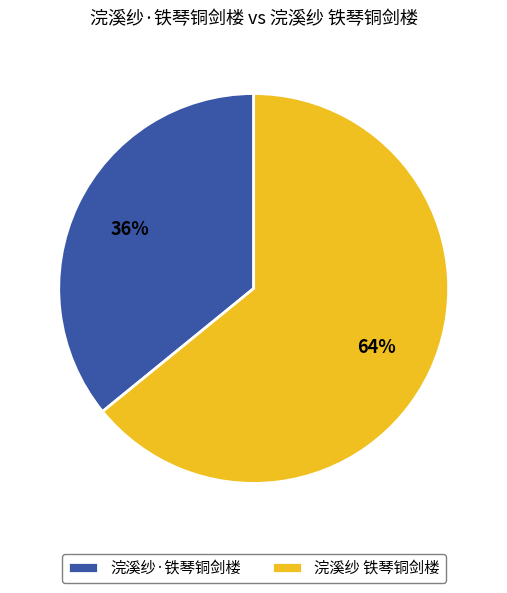

To the nearest percent, what is the combined percentage of 浣溪纱·铁琴铜剑楼 and 浣溪纱 铁琴铜剑楼?

100%